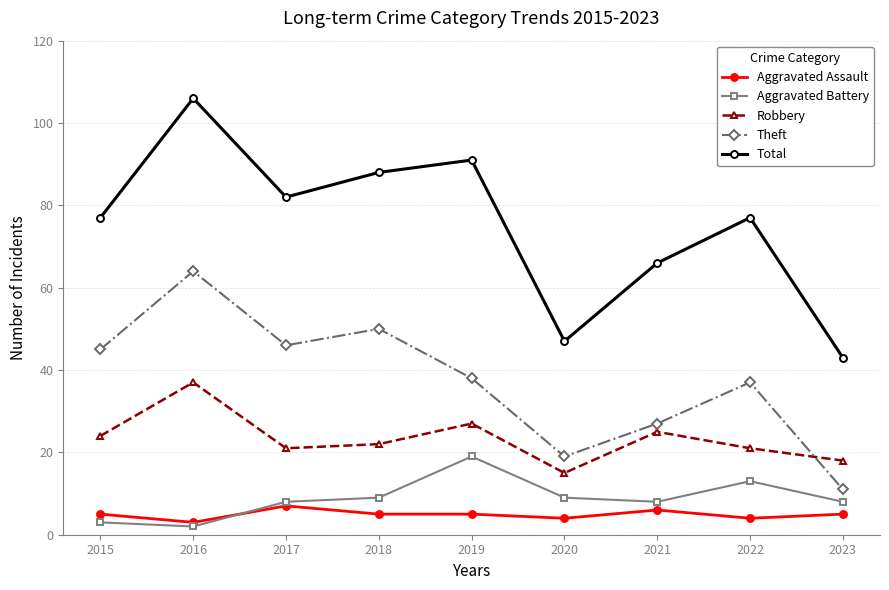

What is the approximate value of Aggravated Assault at 2018?

5